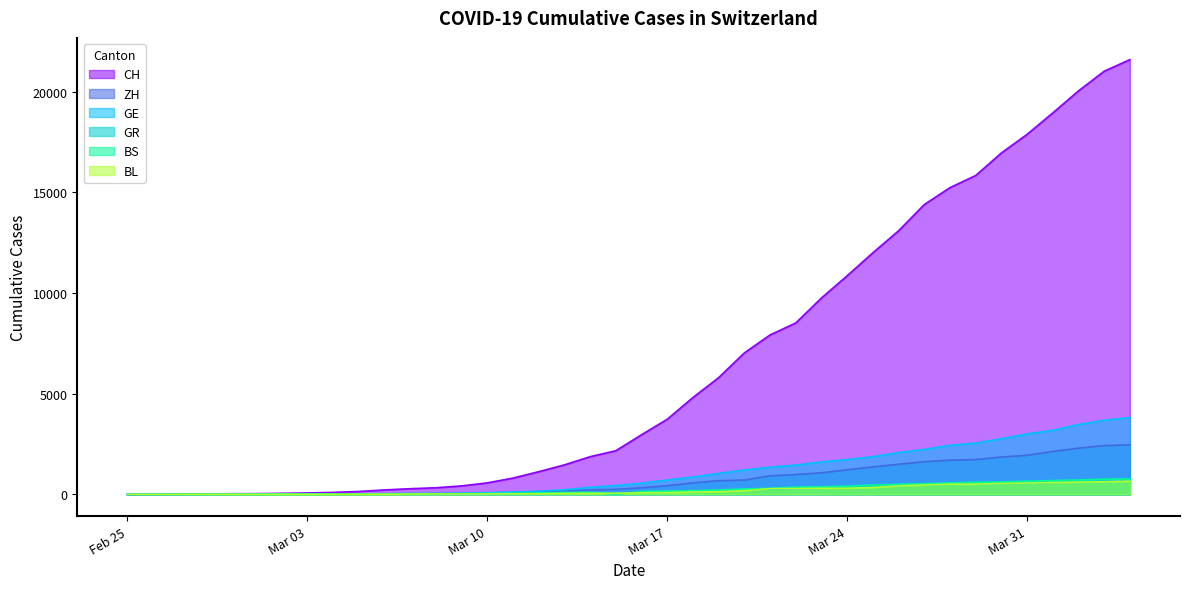

What position from the right is 2020-03-06?

30